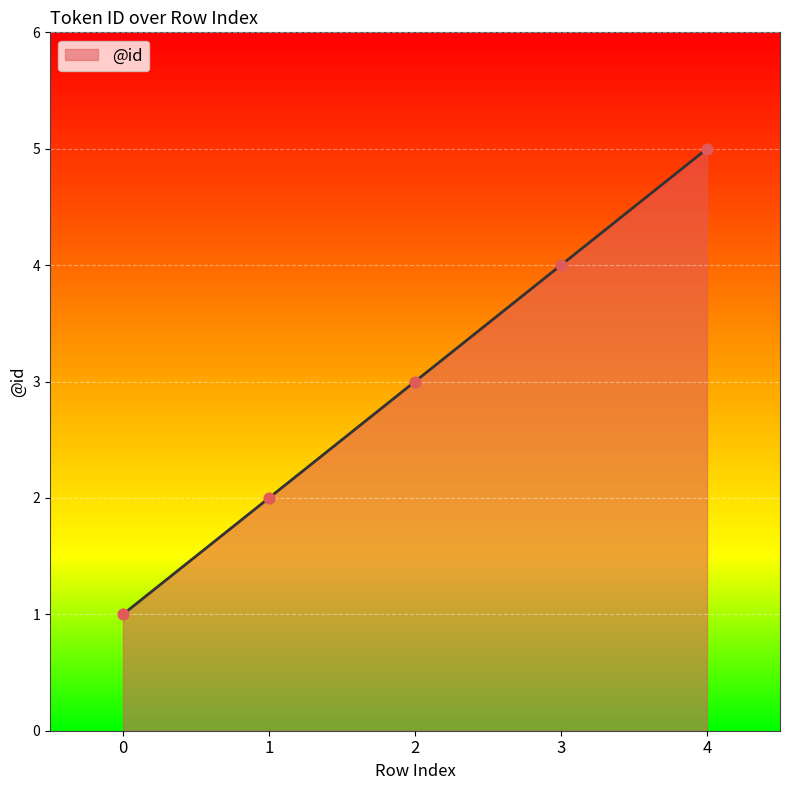

Between 3 and 4, which is larger?

4